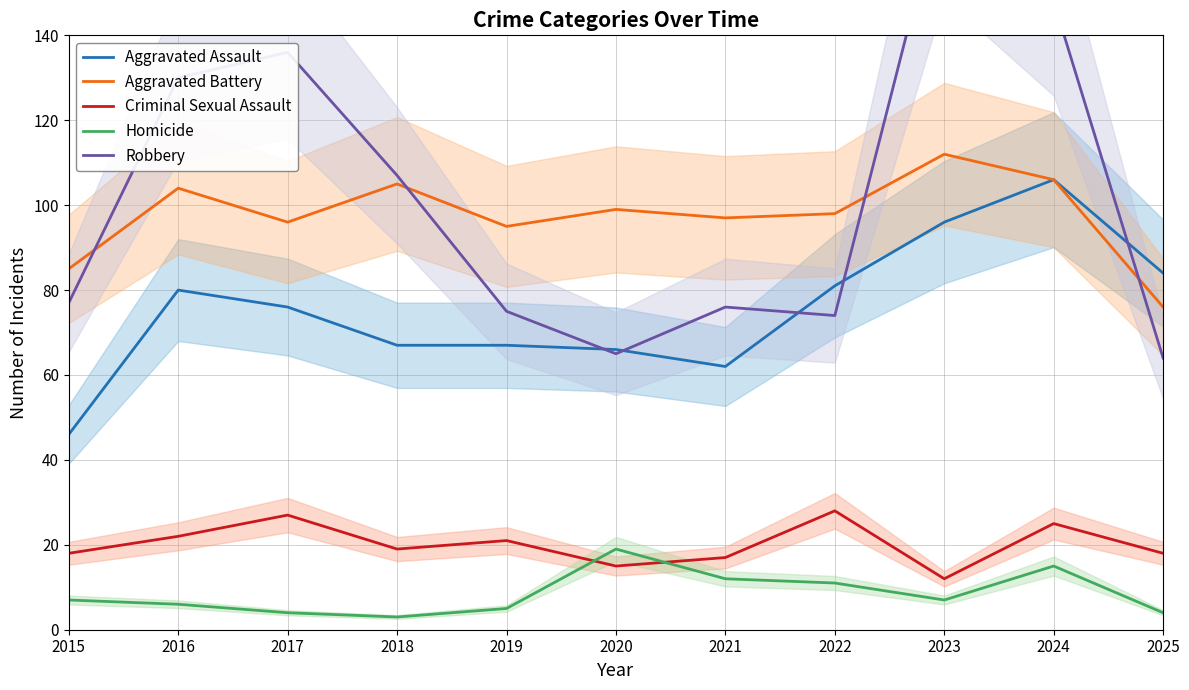

True or false: Criminal Sexual Assault and Robbery intersect in this chart.

False